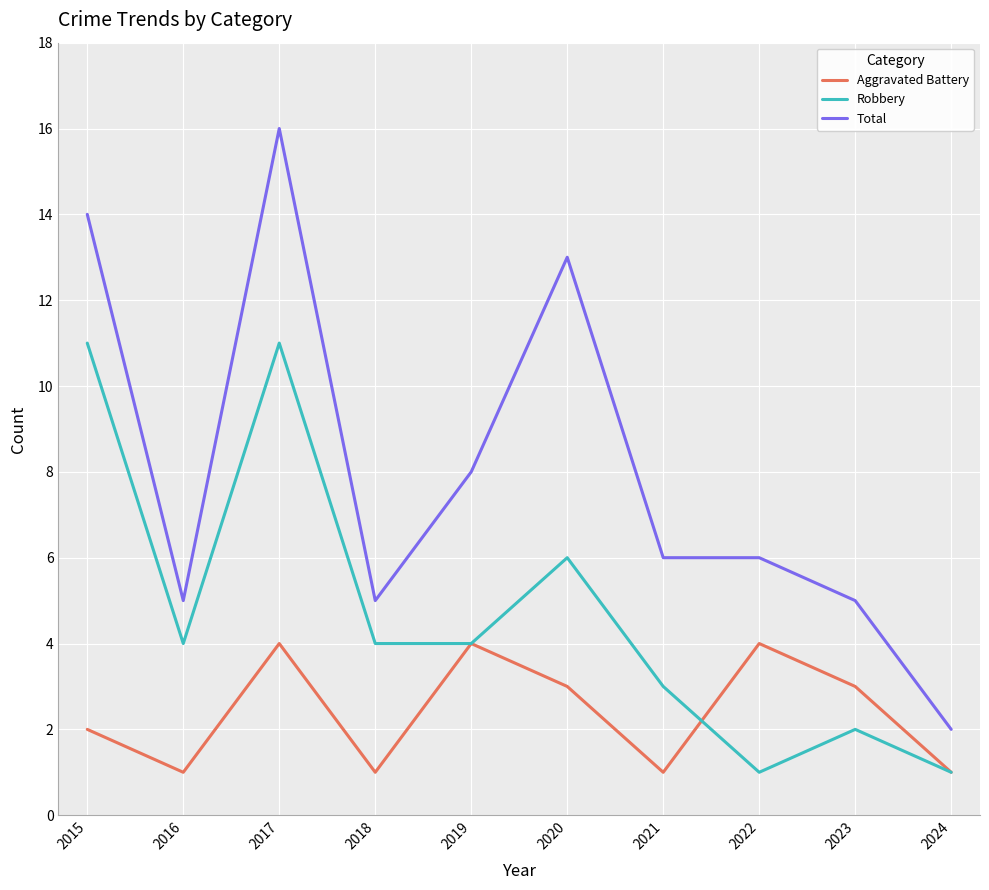

How many interior local peaks does the Aggravated Battery series have?

3